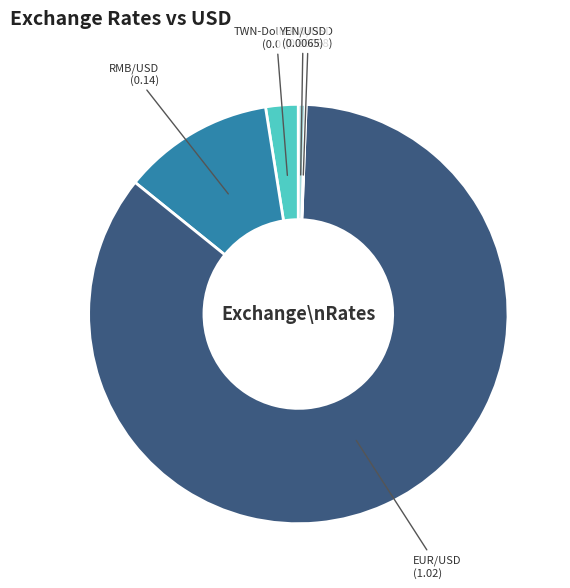

Which has a higher value, EUR/USD or YEN/USD?

EUR/USD